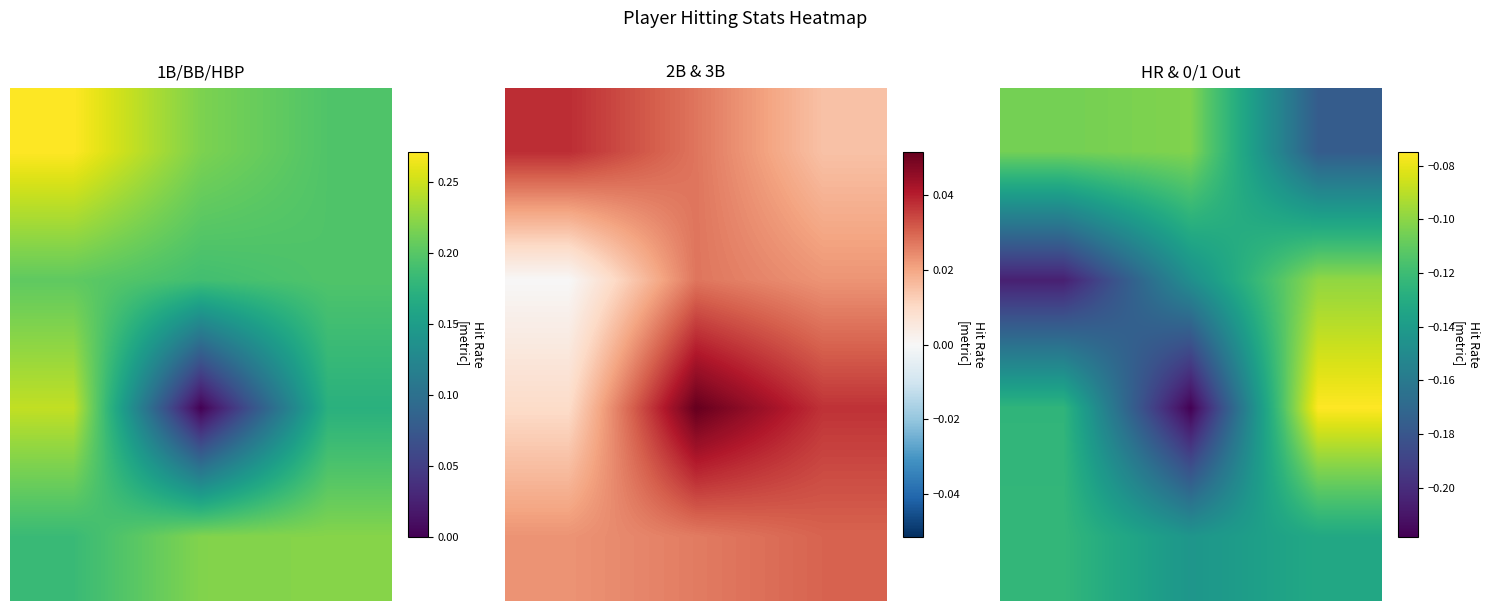

Reading right to left, list all the values displayed in this chart.

row_0: 2=-0.2	1=-0.1	0=-0.1
row_1: 2=-0.1	1=-0.1	0=-0.2
row_2: 2=-0.1	1=-0.2	0=-0.1
row_3: 2=-0.1	1=-0.1	0=-0.1